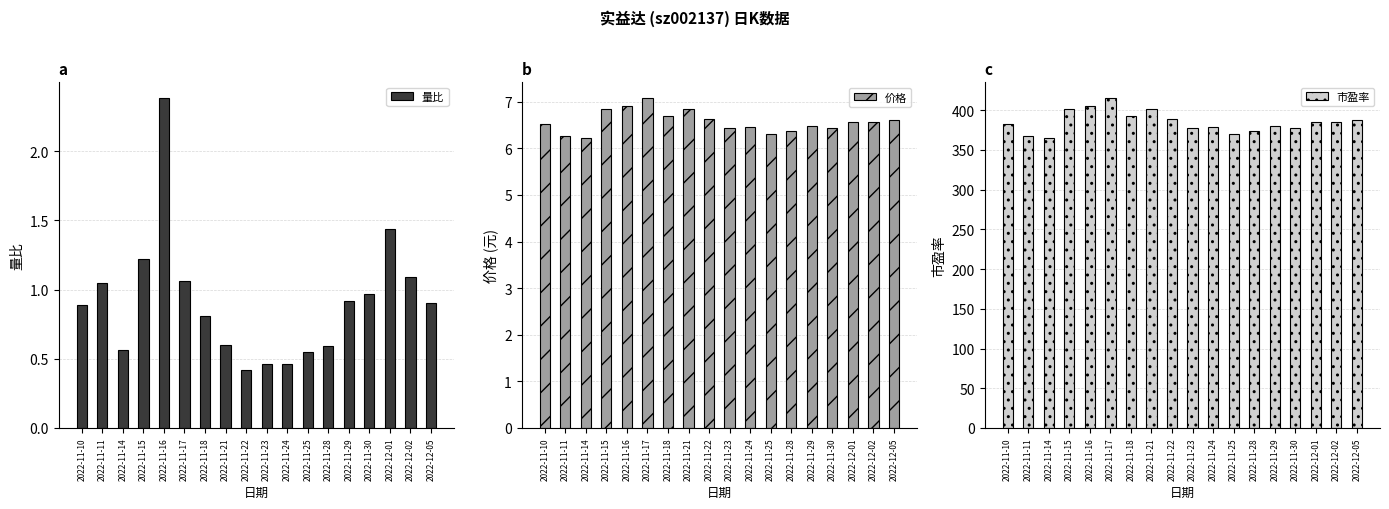

What are all the series names shown in the legend?

量比, 价格, 市盈率